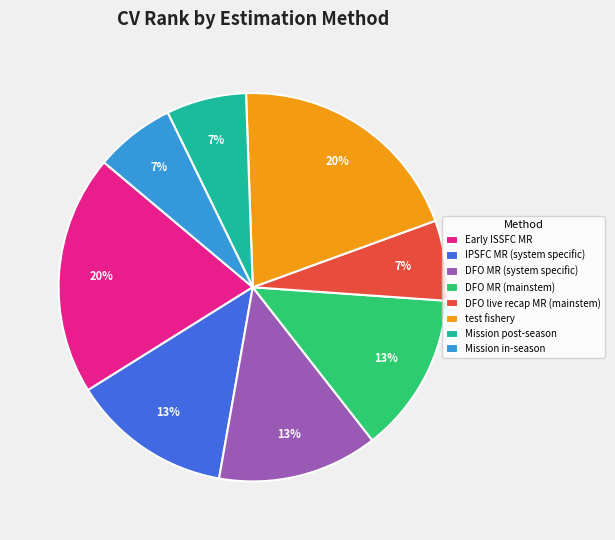

What percentage is the DFO MR (mainstem) slice, to the nearest percent?

13%